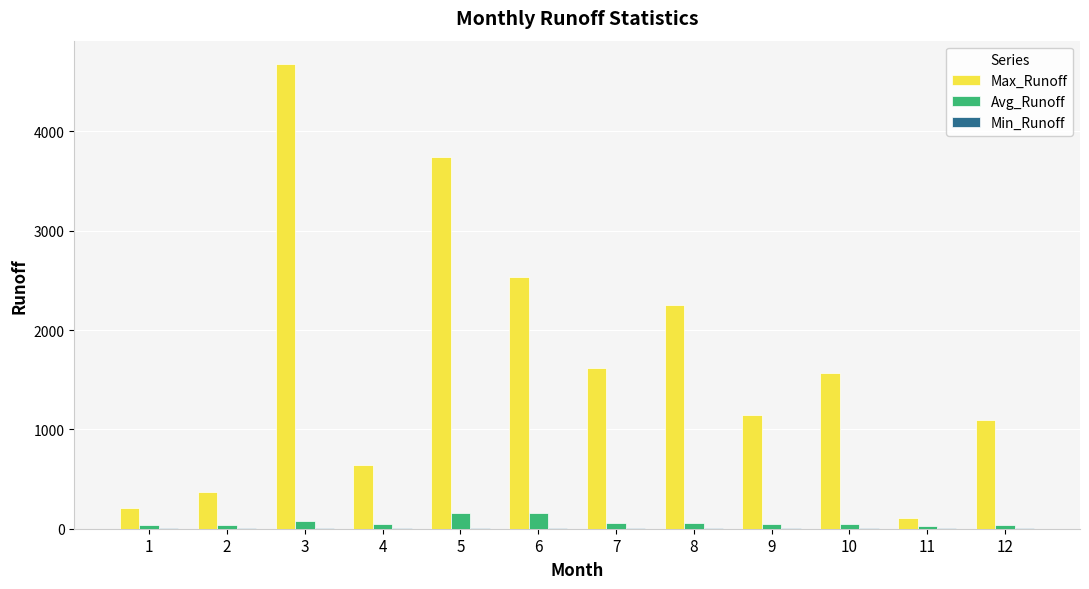

What is the greatest value displayed?

4680.0